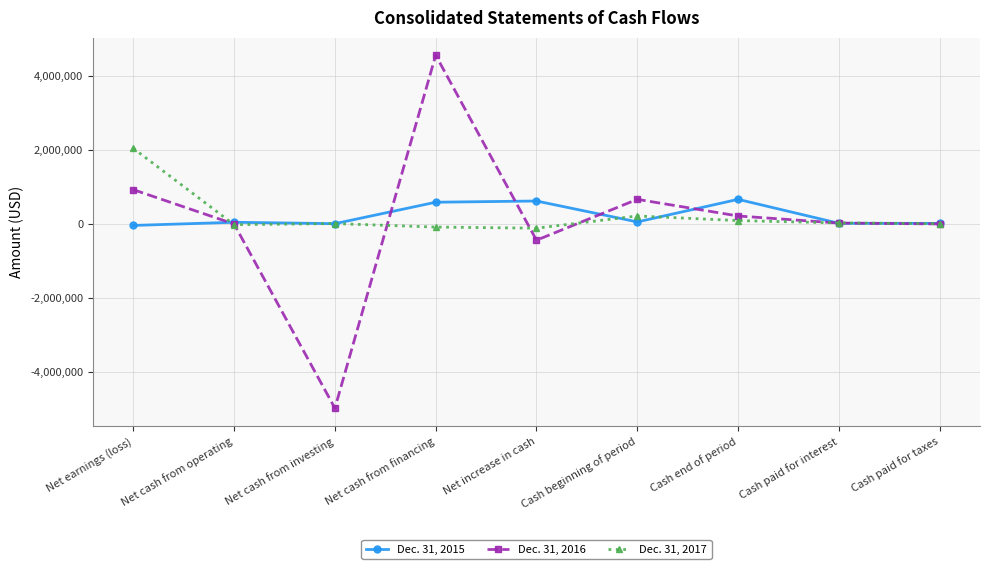

True or false: Dec. 31, 2015 has more than 0 points higher than both neighbors.

True